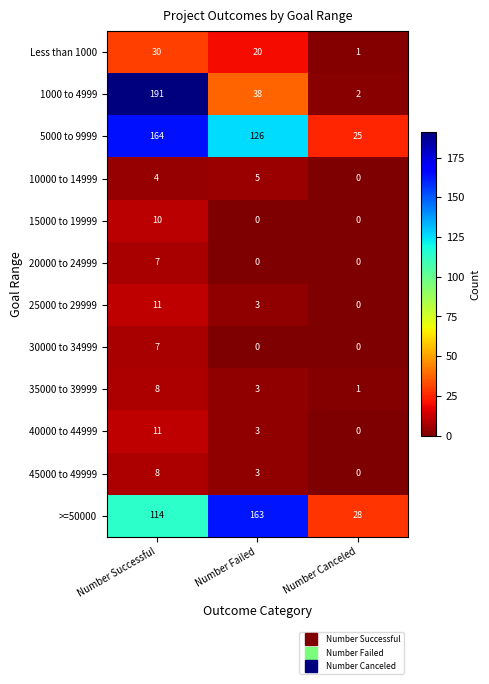

The 30000 to 34999 series shows 9 at Number Successful. True or false?

False